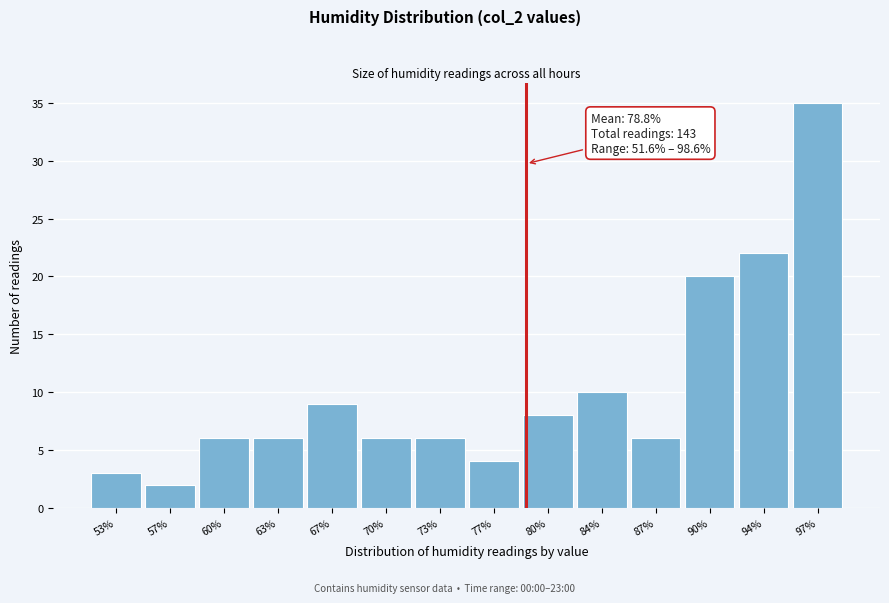

Which range on the x-axis has the tallest bar?

95.5 to 98.5